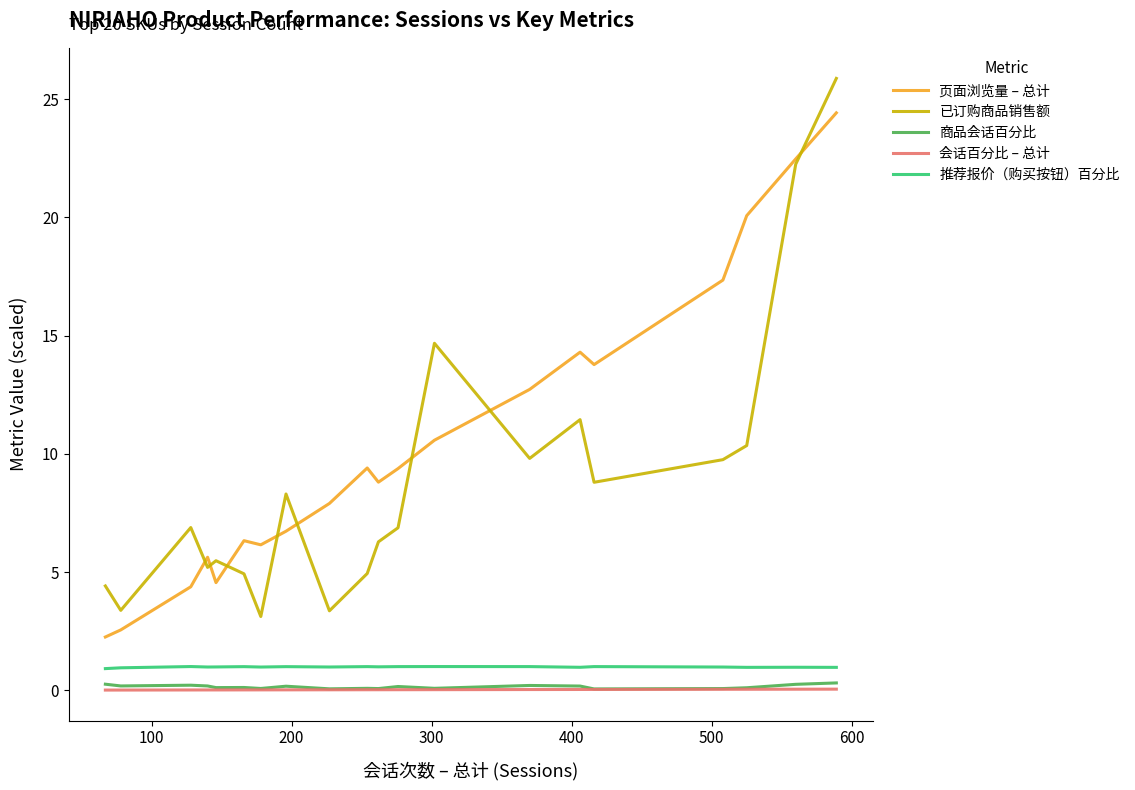

Is this an area chart (filled region under the line)?

No